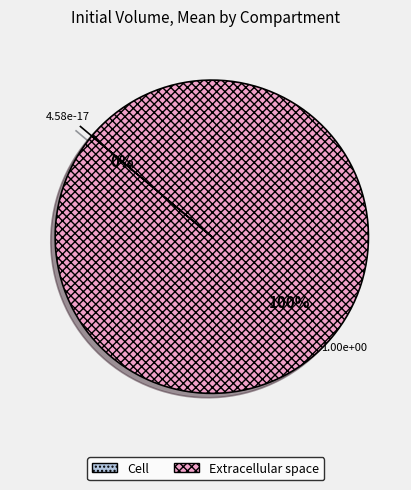

The Cell slice represents 1% of the pie. True or false?

False